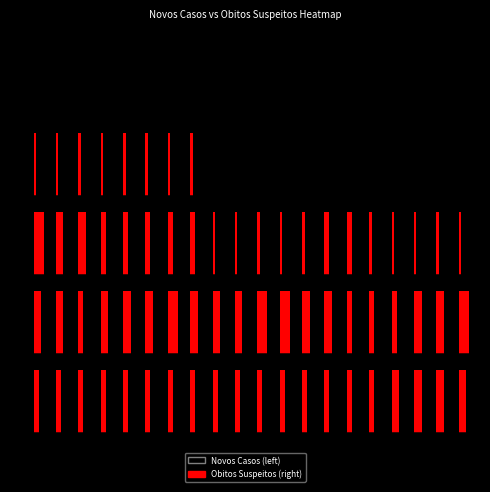

Read the 4 value at 15.

2